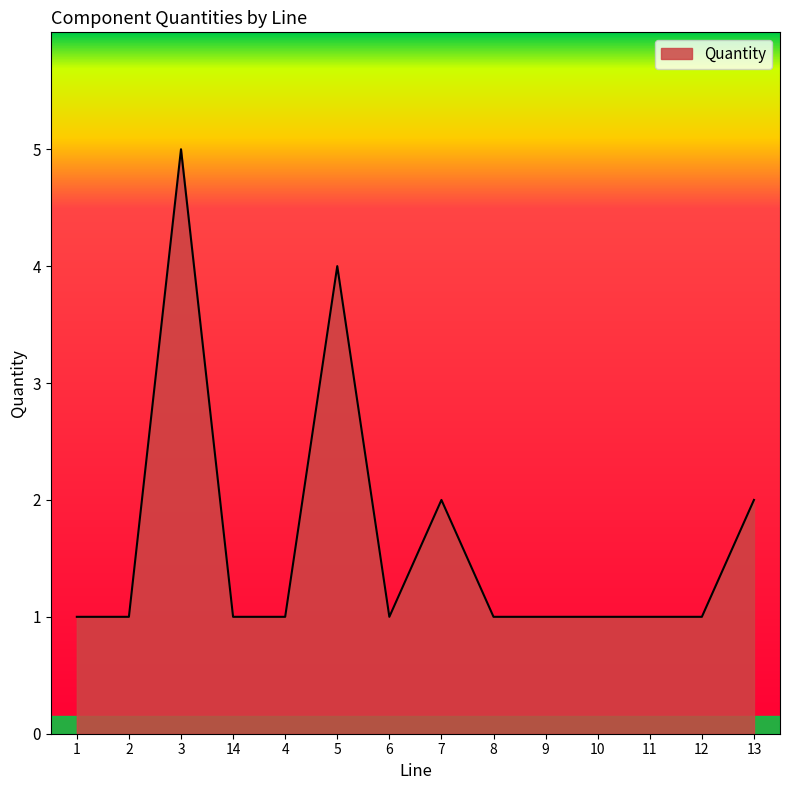

Reading right to left, extract all data points from this chart.

13=2	12=1	11=1	10=1	9=1	8=1	7=2	6=1	5=4	4=1	14=1	3=5	2=1	1=1